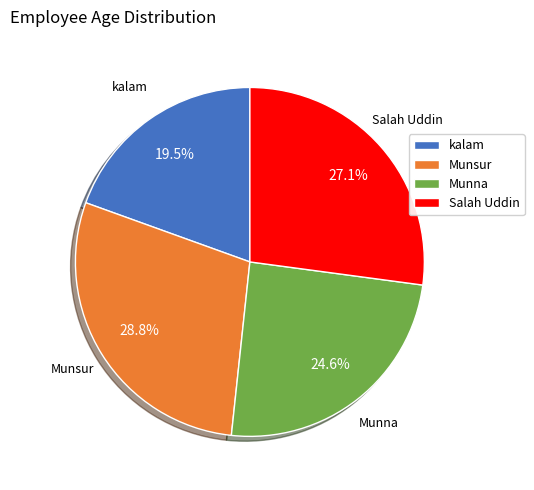

Does any single category account for the majority?

No